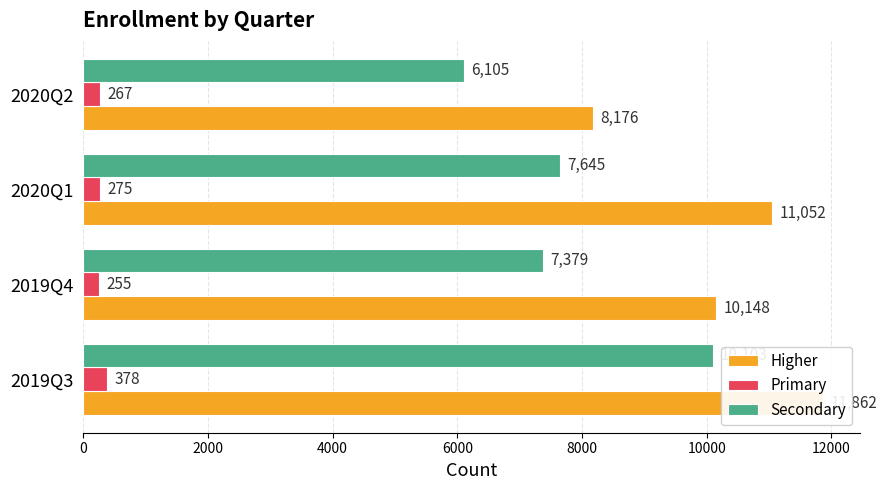

What is the value of the Secondary bar at the 3rd from the left?

7645